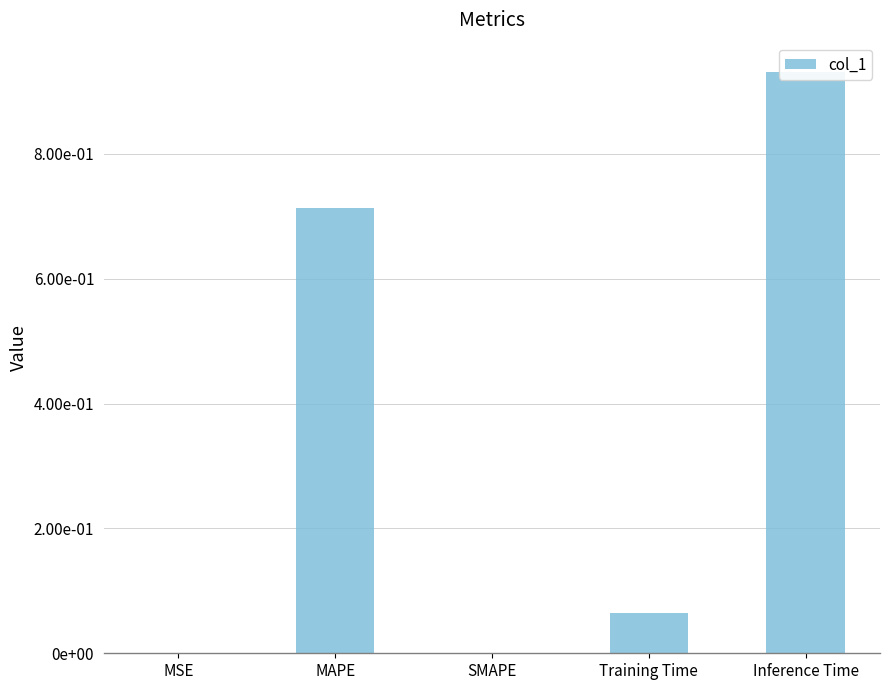

How many data points are above 0?

4